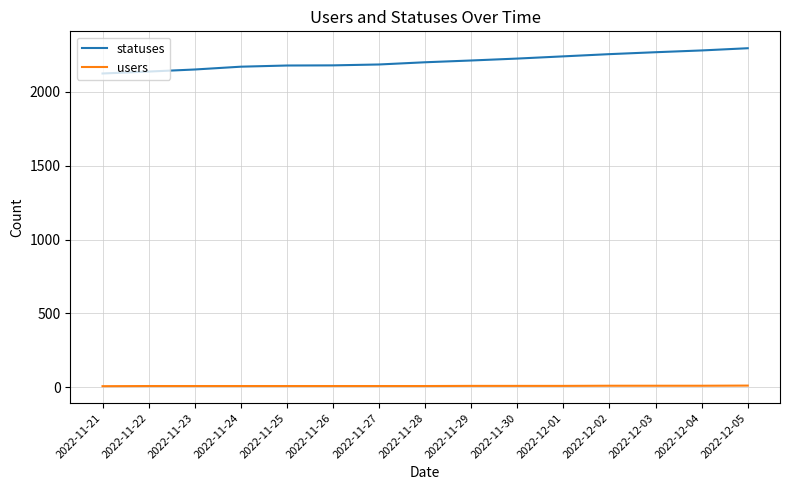

What is the lowest value of the statuses series?

2124